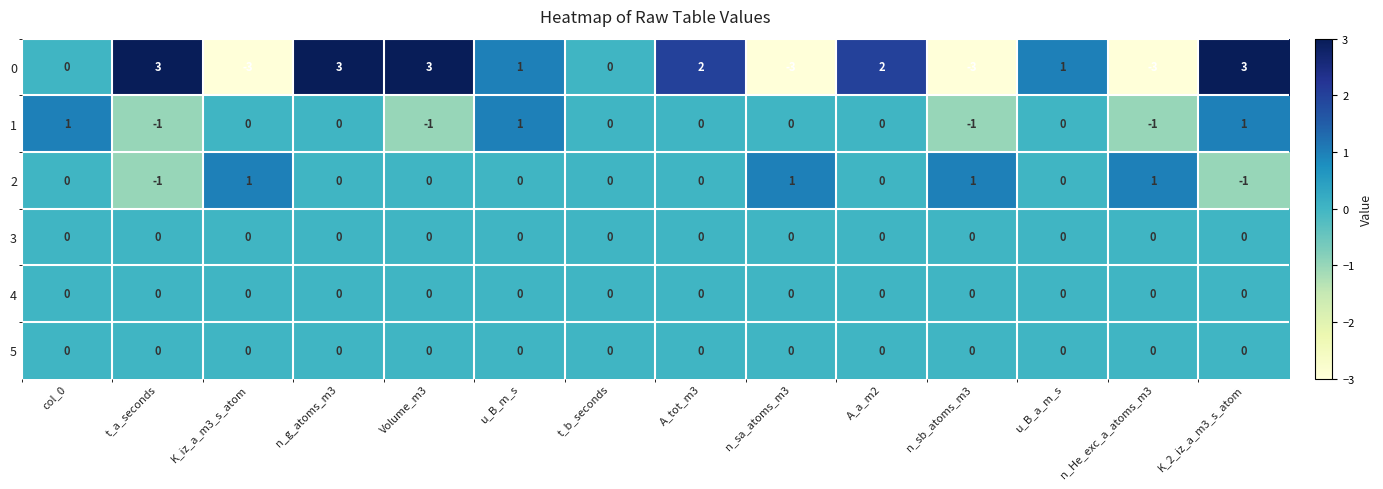

What is the difference between the highest and lowest values at K_iz_a_m3_s_atom?

4